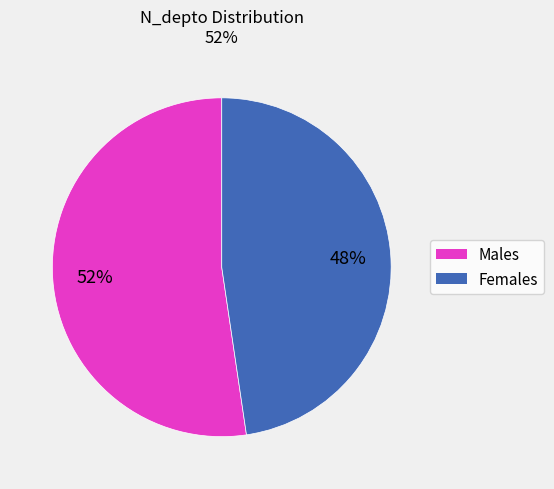

Does any single category account for the majority?

Yes